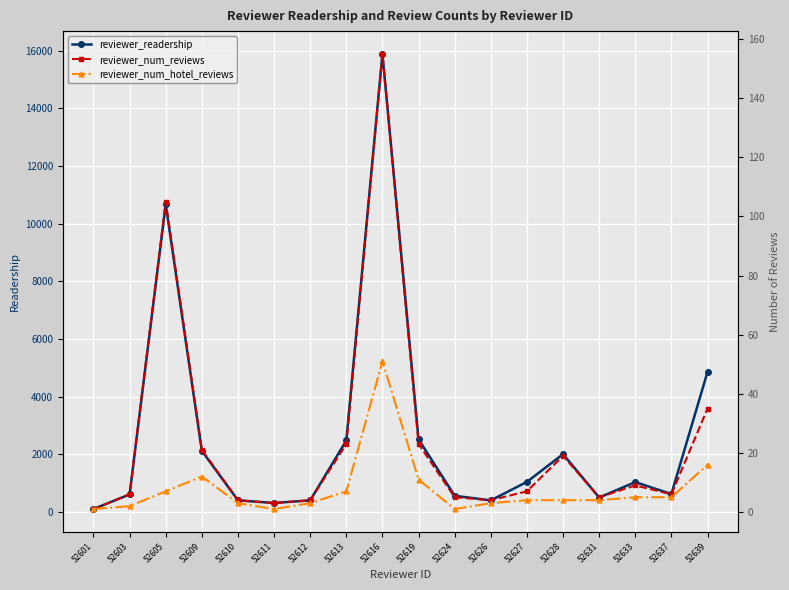

What is the value of the reviewer_readership point at the 14th from the left?

2005